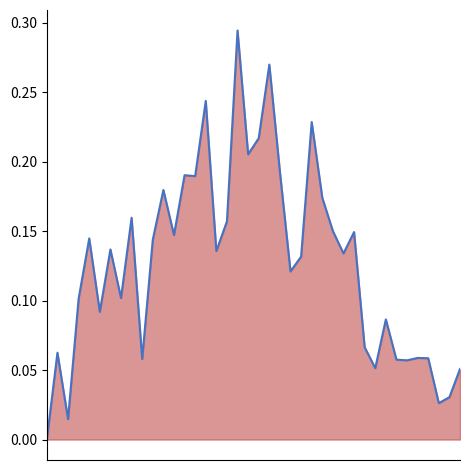

Reading right to left, what are all the values shown in this chart?

39=0.1	38=0.0	37=0.0	36=0.1	35=0.1	34=0.1	33=0.1	32=0.1	31=0.1	30=0.1	29=0.1	28=0.1	27=0.2	26=0.2	25=0.2	24=0.1	23=0.1	22=0.2	21=0.3	20=0.2	19=0.2	18=0.3	17=0.2	16=0.1	15=0.2	14=0.2	13=0.2	12=0.1	11=0.2	10=0.1	9=0.1	8=0.2	7=0.1	6=0.1	5=0.1	4=0.1	3=0.1	2=0.0	1=0.1	0=0.0